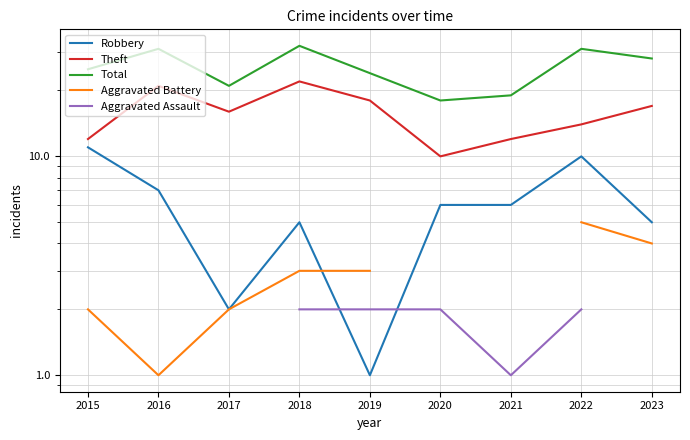

What is the highest value of the Total series?

32.0